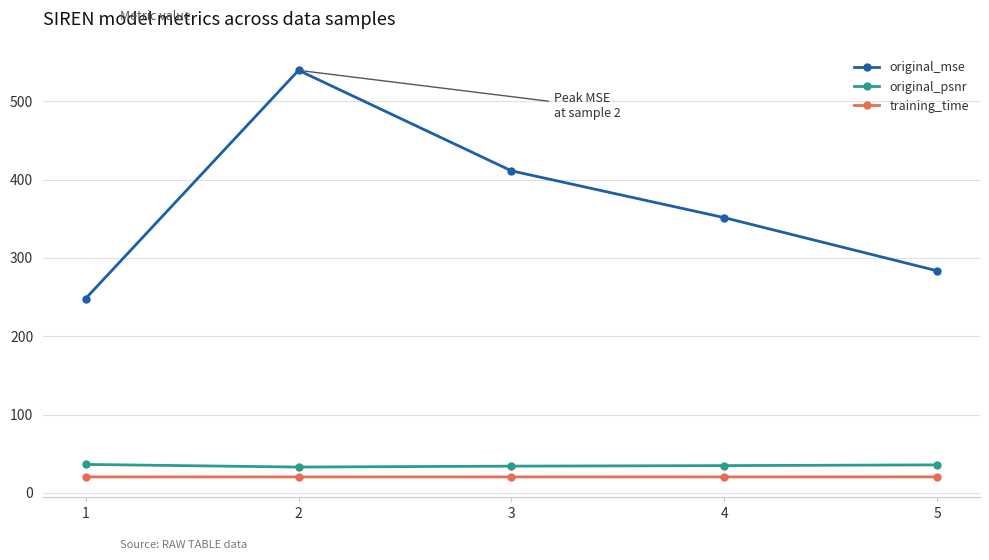

What is the sum of the original_psnr values at 4 and 2?

67.6